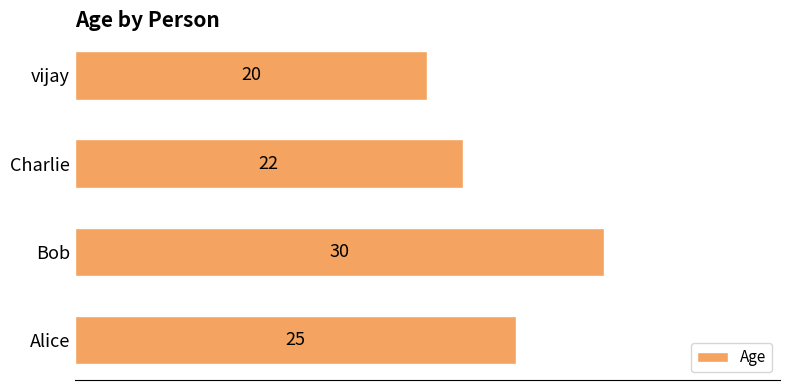

List the labels in order of value, smallest first.

vijay, Charlie, Alice, Bob